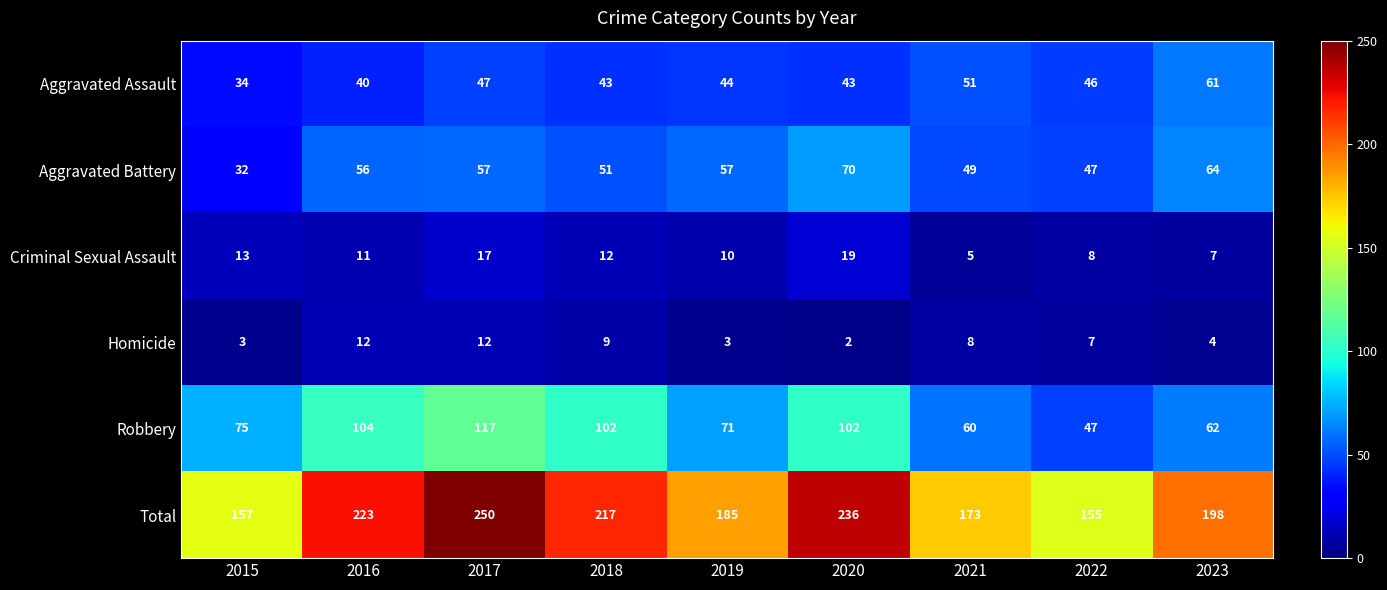

Which series has the largest range (max minus min)?

Total